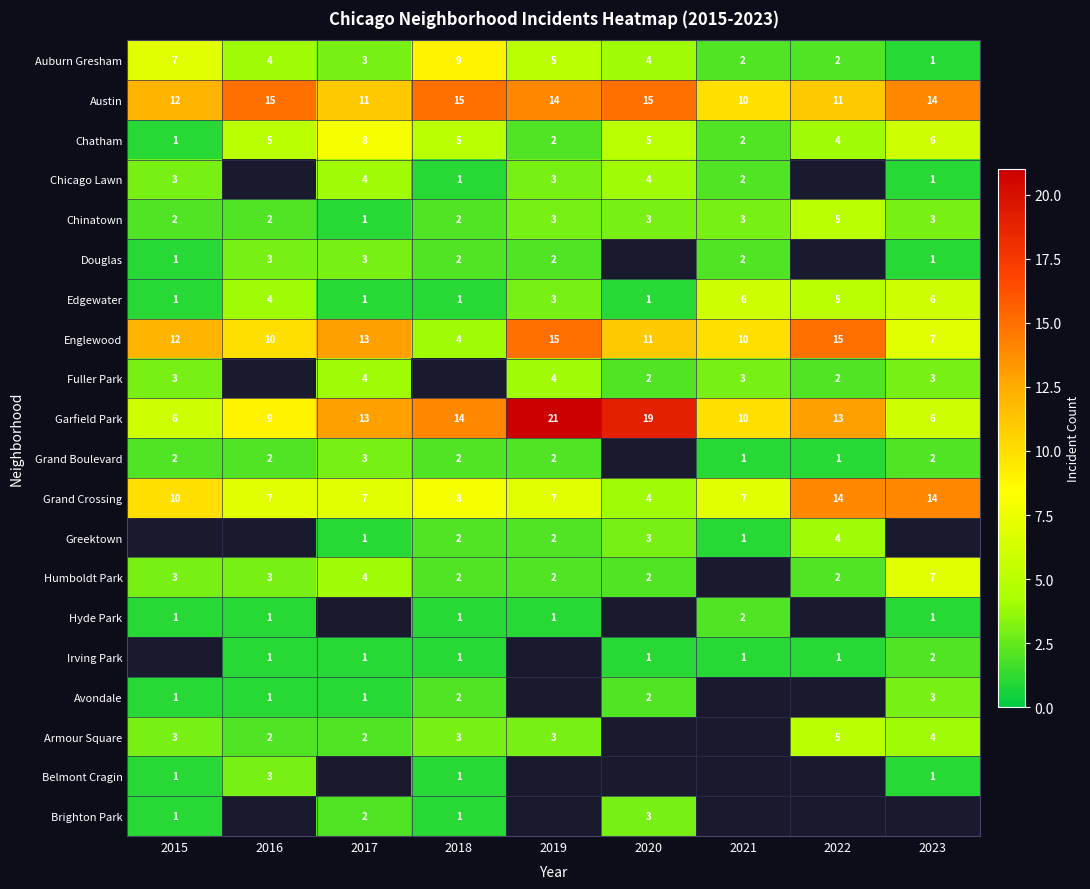

What is the approximate value of Auburn Gresham at 2020?

4